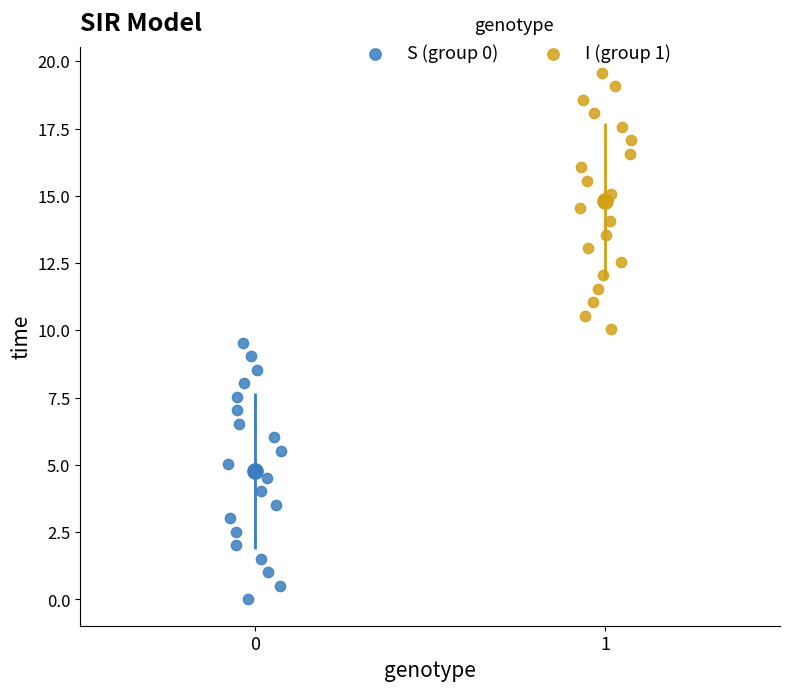

Which series reaches the maximum Y coordinate?

I (group 1)